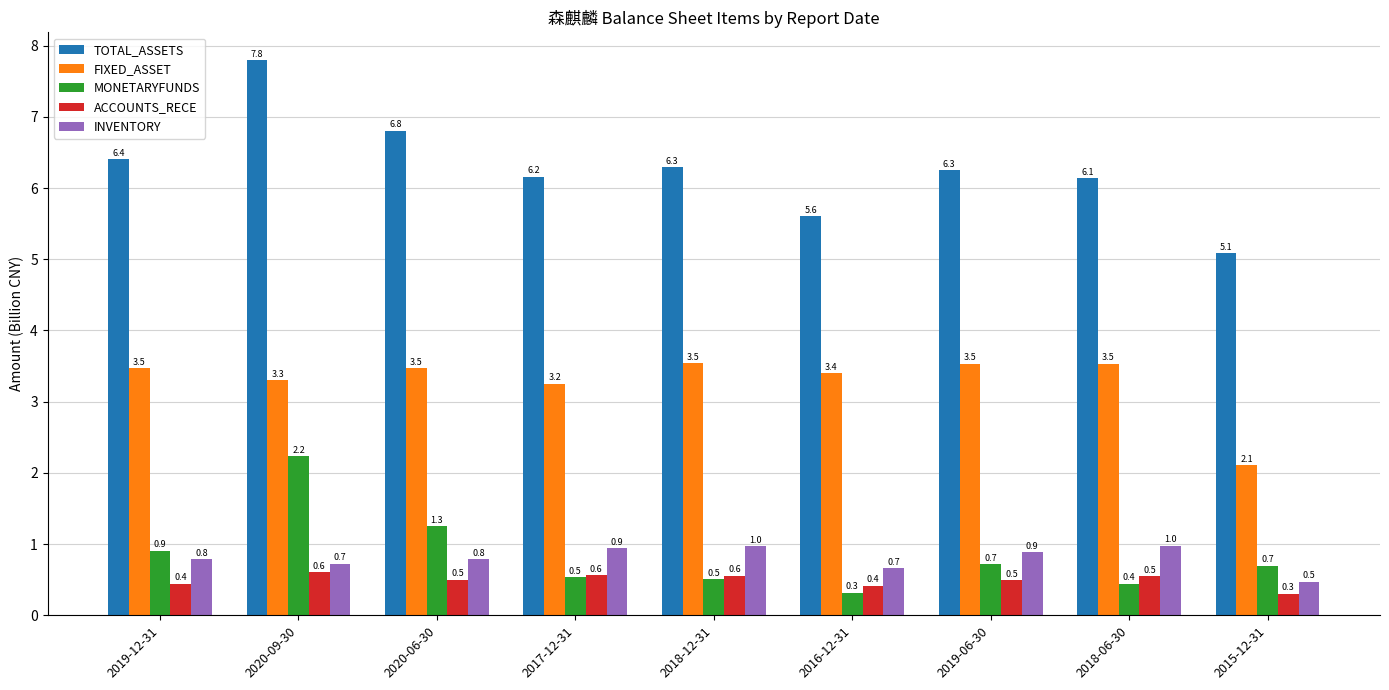

How many FIXED_ASSET values are between 3 and 4?

8